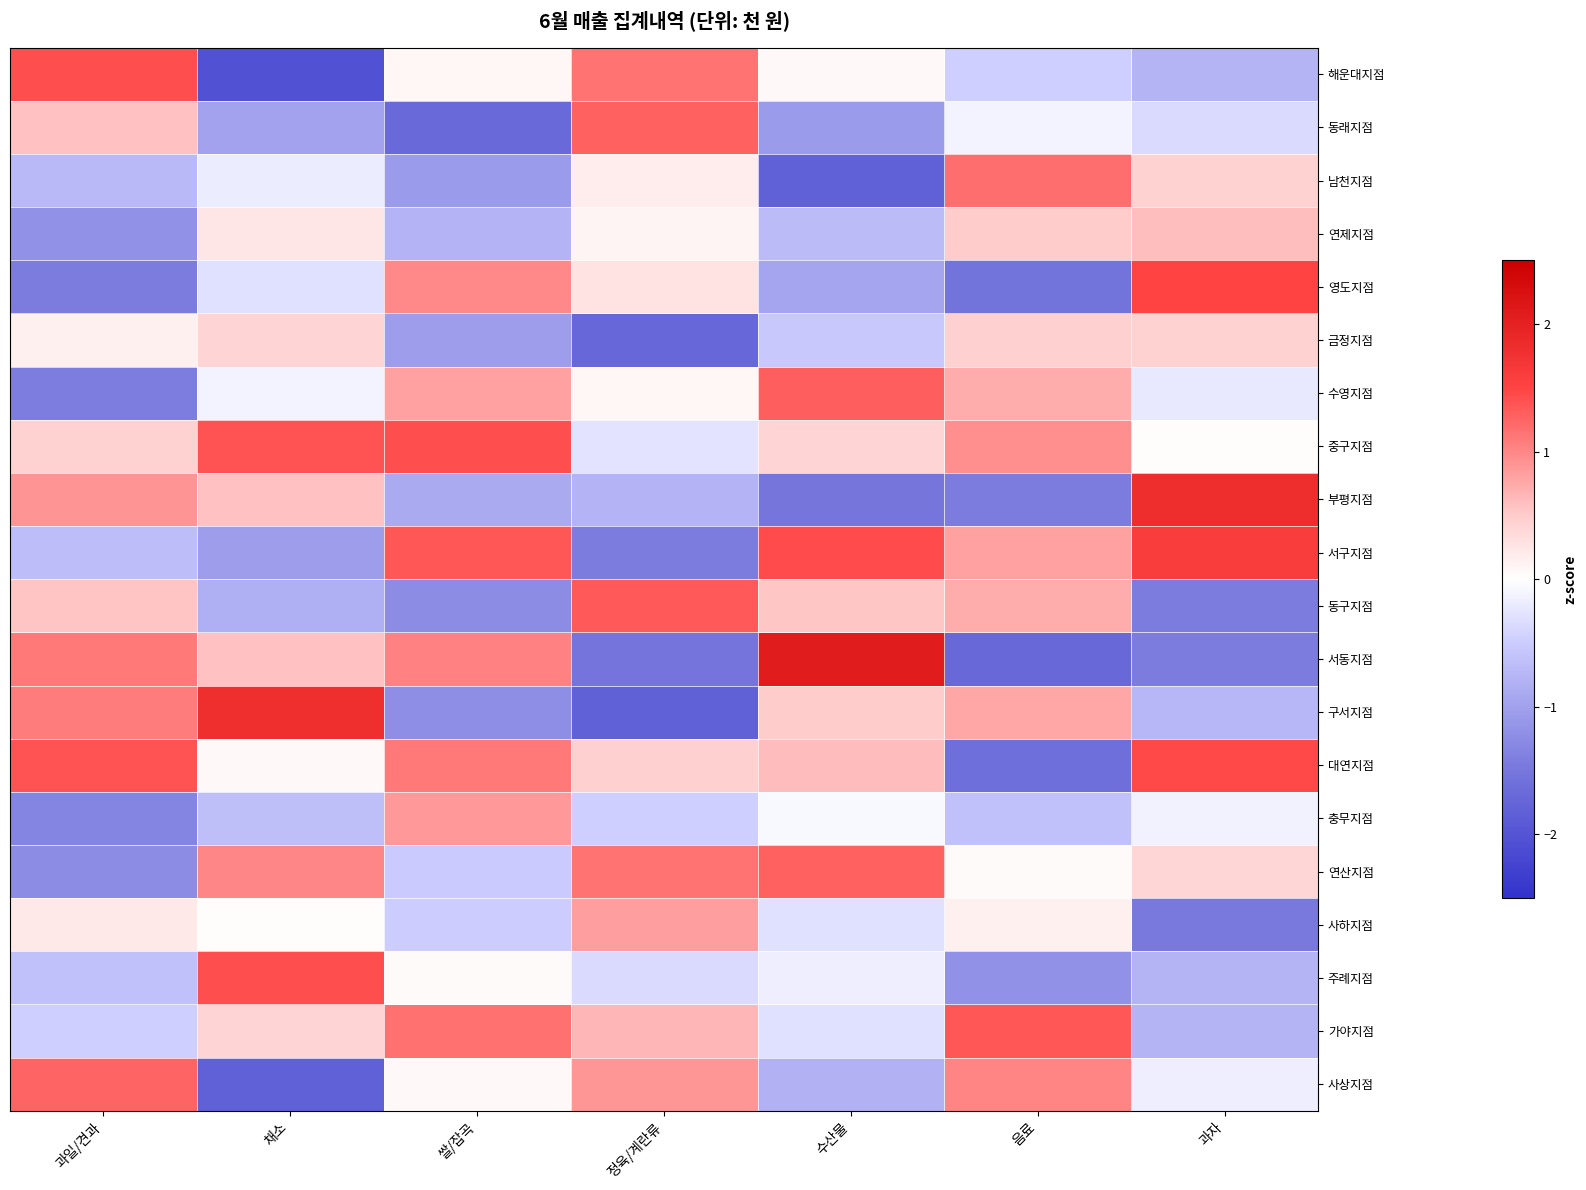

Between 쌀/잡곡 and 수산물, which is larger?

쌀/잡곡